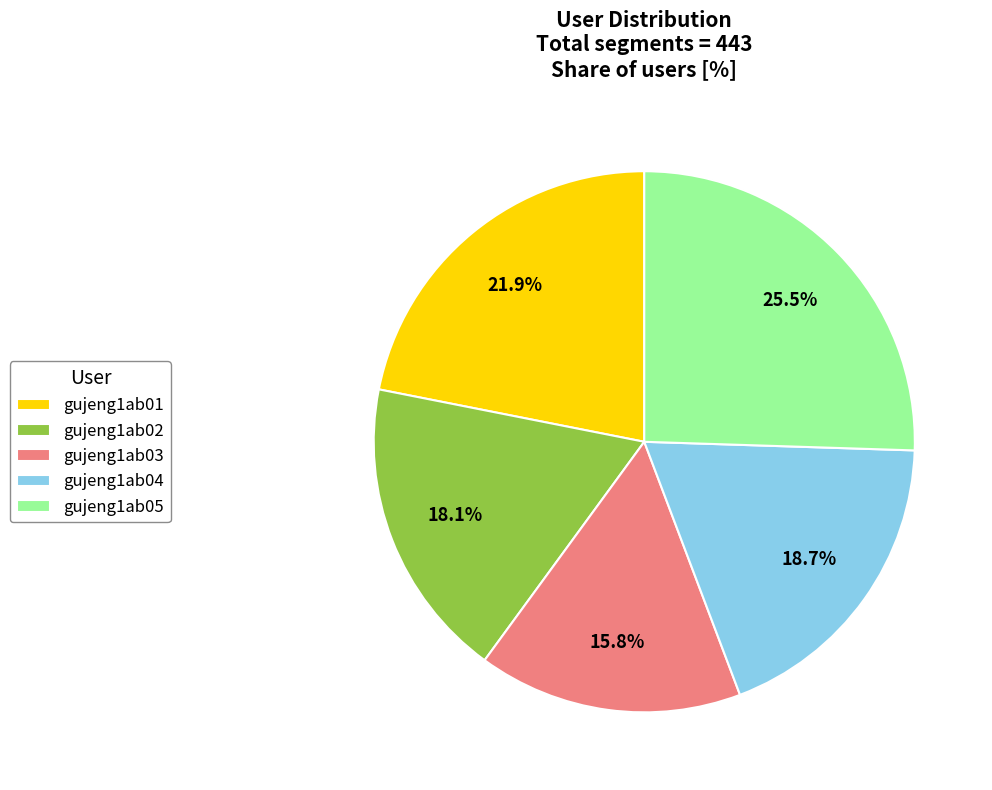

Is it true that gujeng1ab03 is 27% of the pie?

False